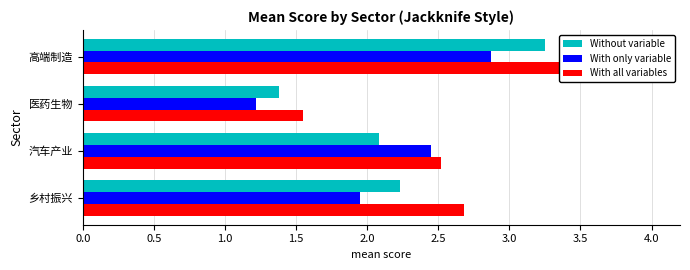

Is it true that With all variables equals 1.8 at 乡村振兴?

False